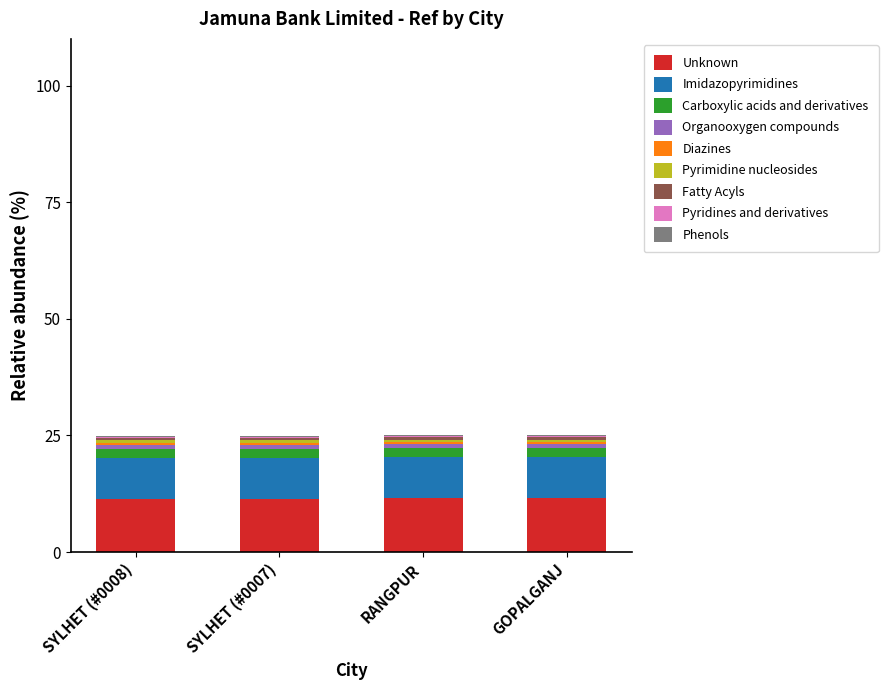

What is the maximum value for Unknown?

11.5